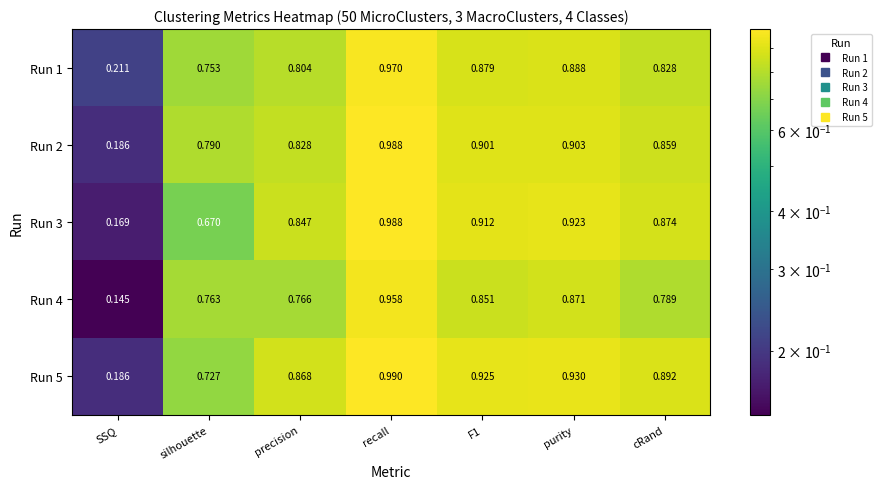

At which category does the chart reach its minimum across all series?

SSQ